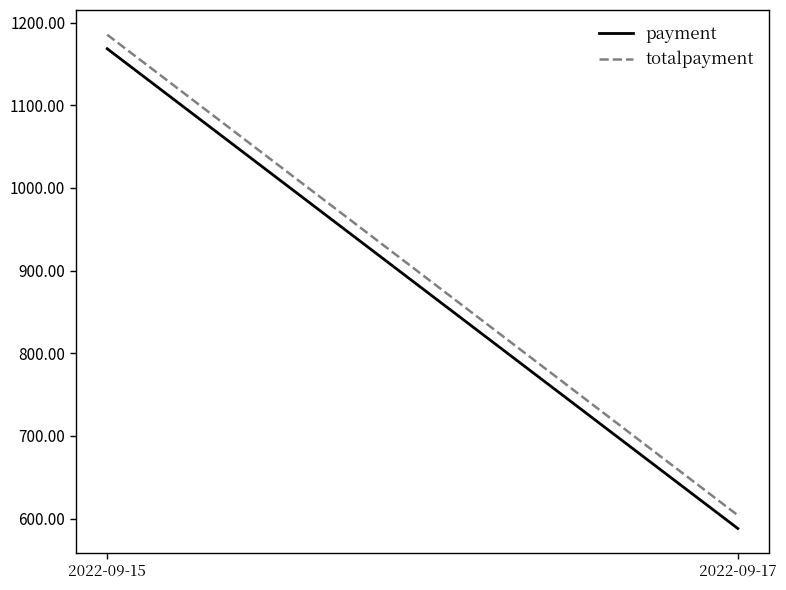

What is the minimum value shown in the chart?

588.0